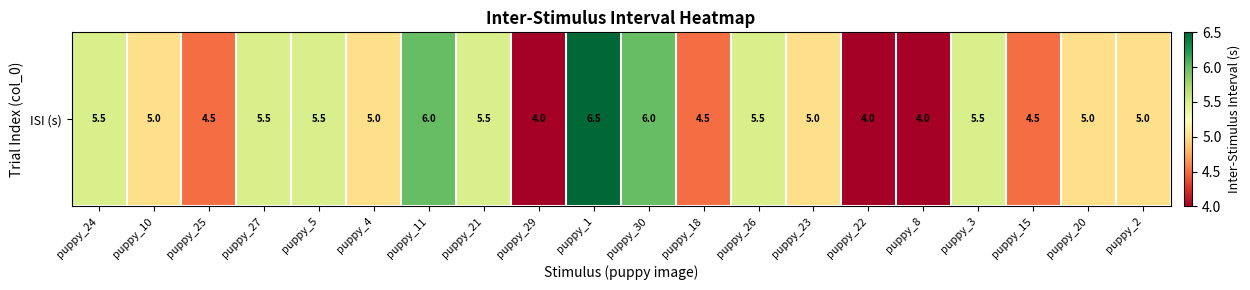

Rank the categories by value from lowest to highest.

puppy_29, puppy_22, puppy_8, puppy_25, puppy_18, puppy_15, puppy_10, puppy_4, puppy_23, puppy_20, puppy_2, puppy_24, puppy_27, puppy_5, puppy_21, puppy_26, puppy_3, puppy_11, puppy_30, puppy_1